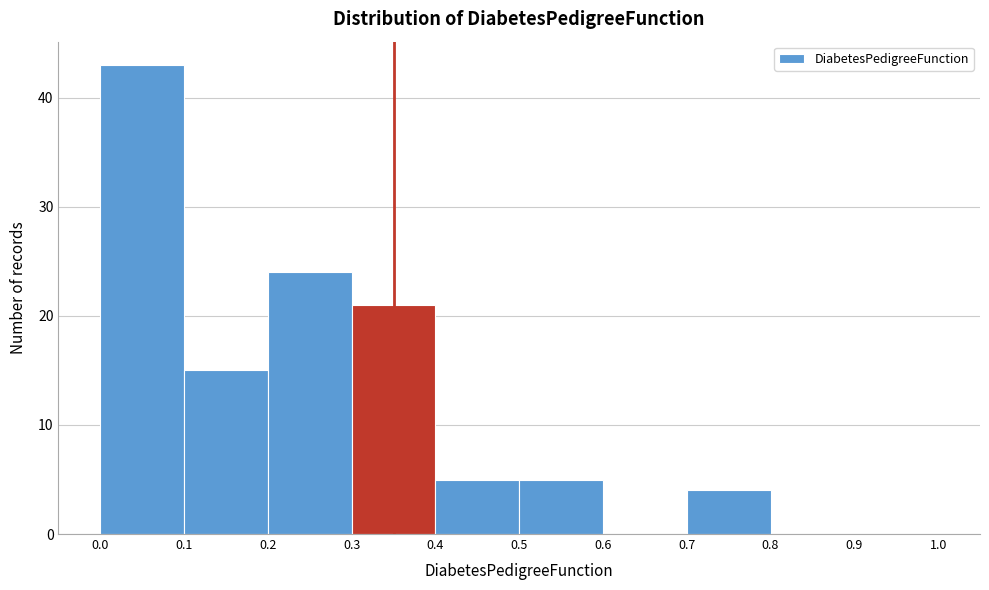

Reading left to right, list every bar in this chart as the range it spans on the x-axis followed by its height. The values are not printed on the chart, so give them approximately, as read against the axis.

0.0 to 0.1: 43
0.1 to 0.2: 15
0.2 to 0.3: 24
0.3 to 0.4: 21
0.4 to 0.5: 5
0.5 to 0.6: 5
0.6 to 0.7: 0
0.7 to 0.8: 4
0.8 to 0.9: 0
0.9 to 1.0: 0